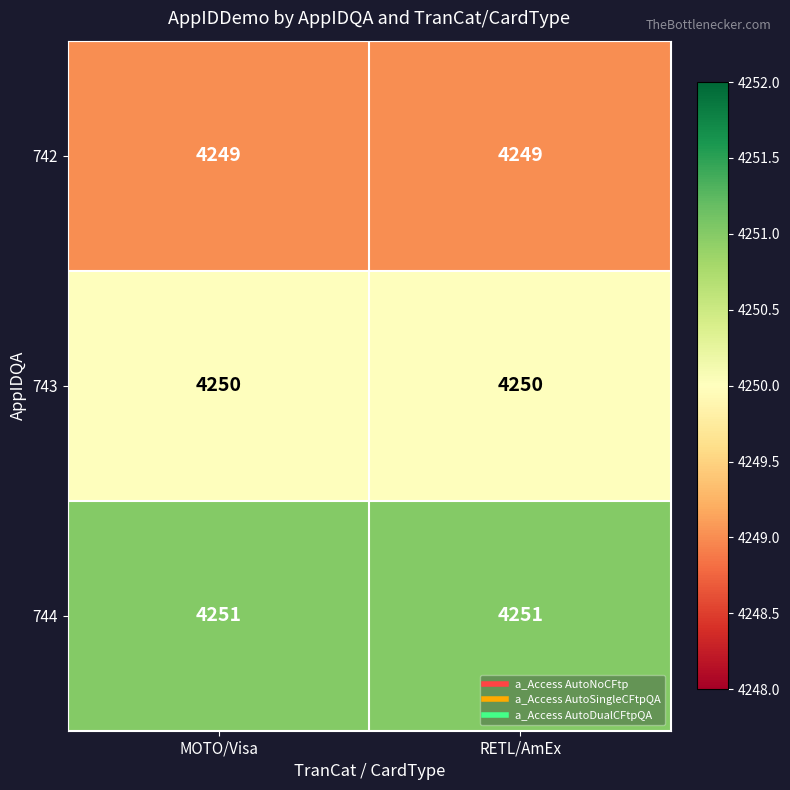

Rank the series by their average value, from highest to lowest.

744, 743, 742